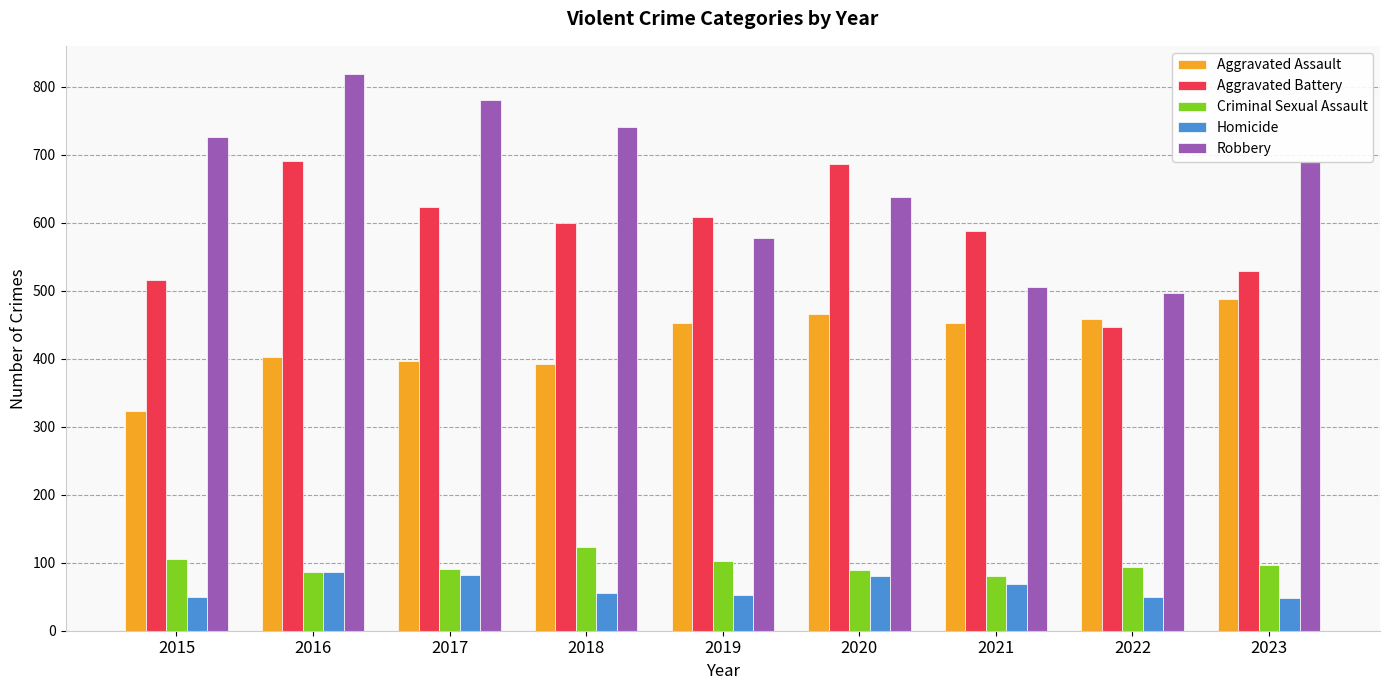

How many data points in Aggravated Assault are less than 452?

4